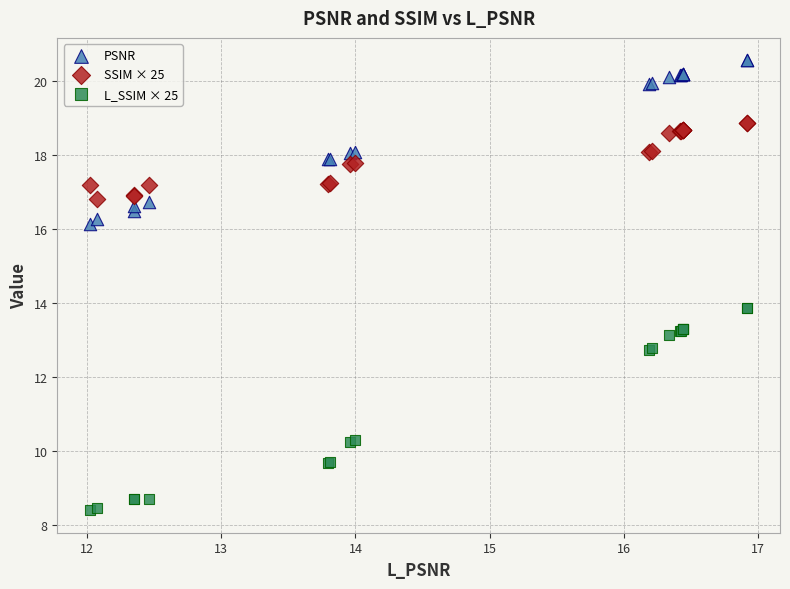

Which series has the largest Y range (max minus min)?

L_SSIM × 25